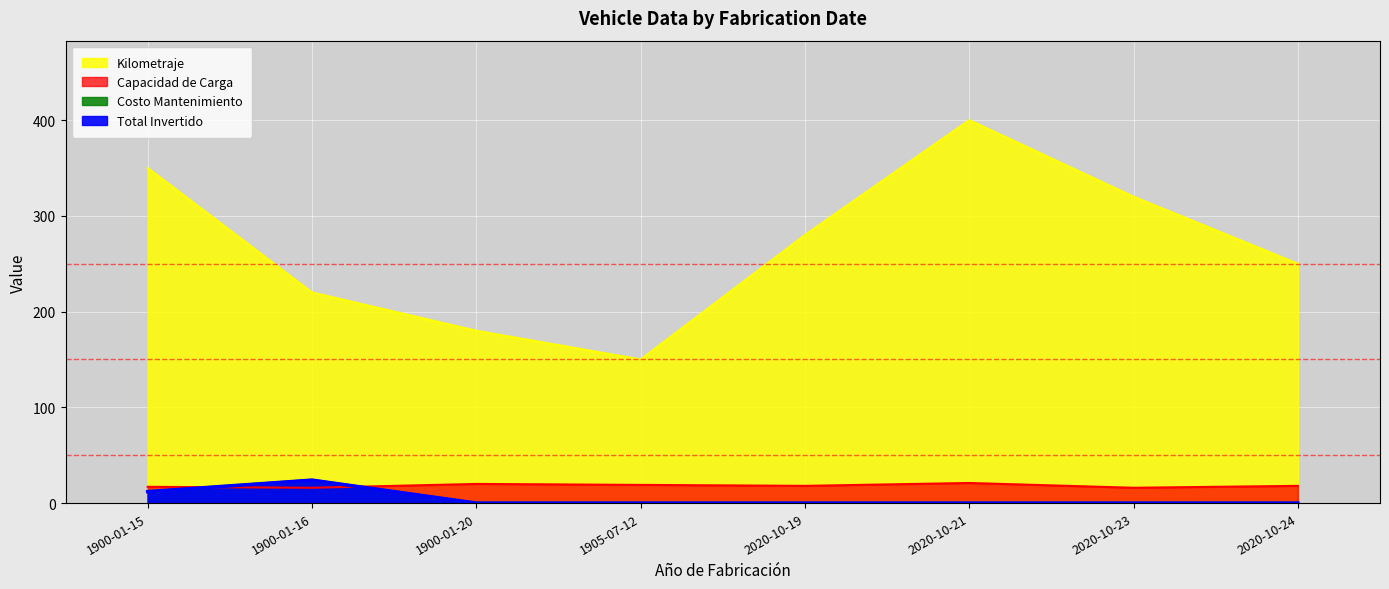

How many lines are shown in the chart?

4